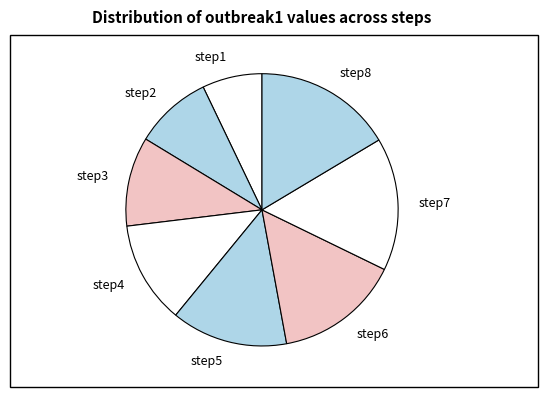

What is the smallest slice in the pie chart?

step1